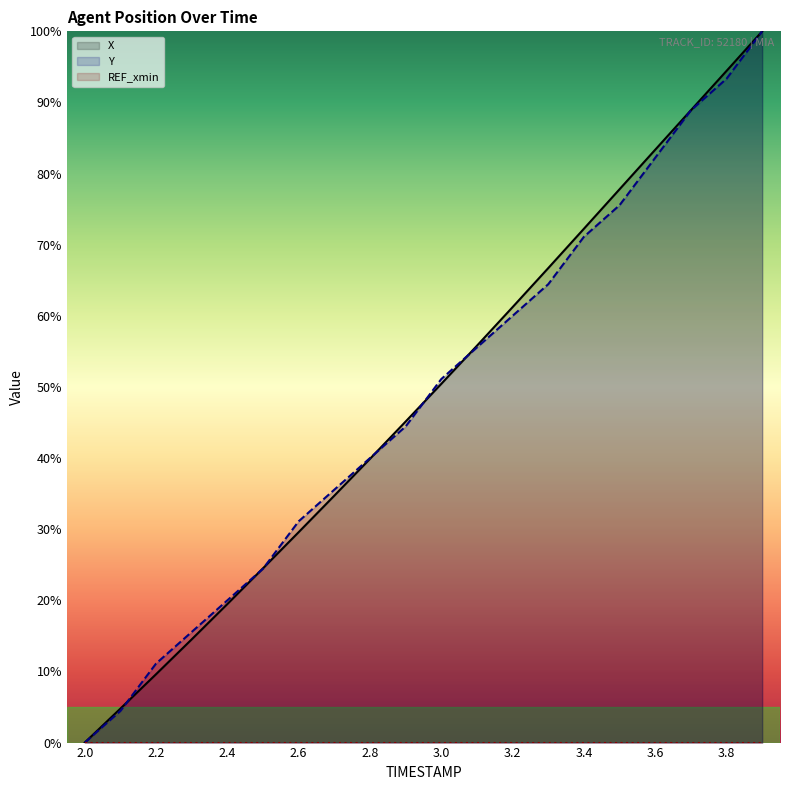

What are all the series names shown in the legend?

X, Y, REF_xmin